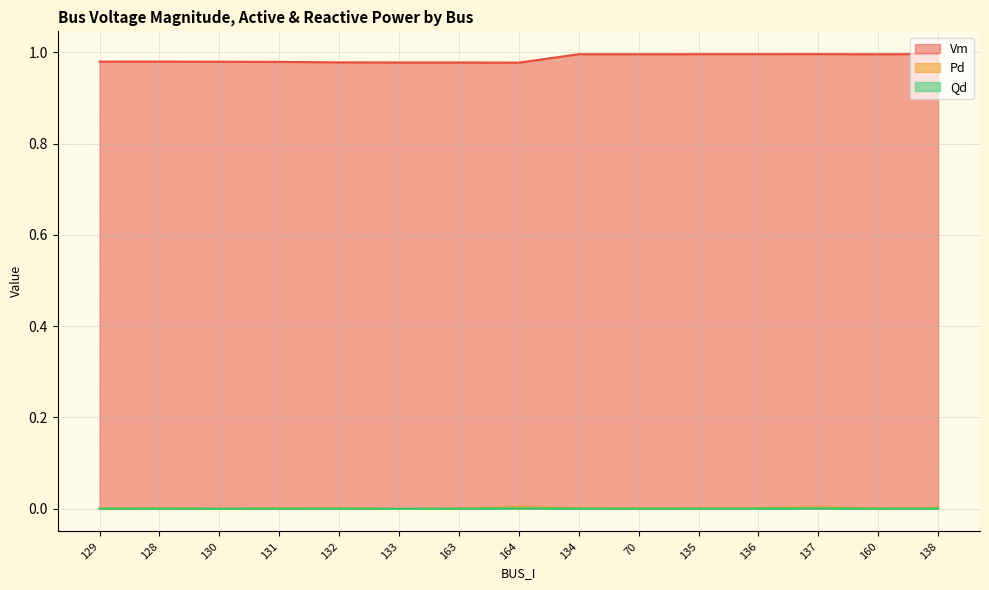

At how many categories does at least one series exceed 0?

15